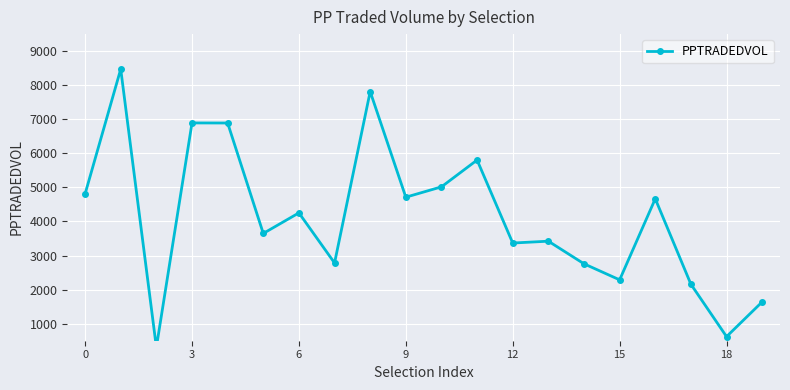

How many lines are shown in the chart?

1